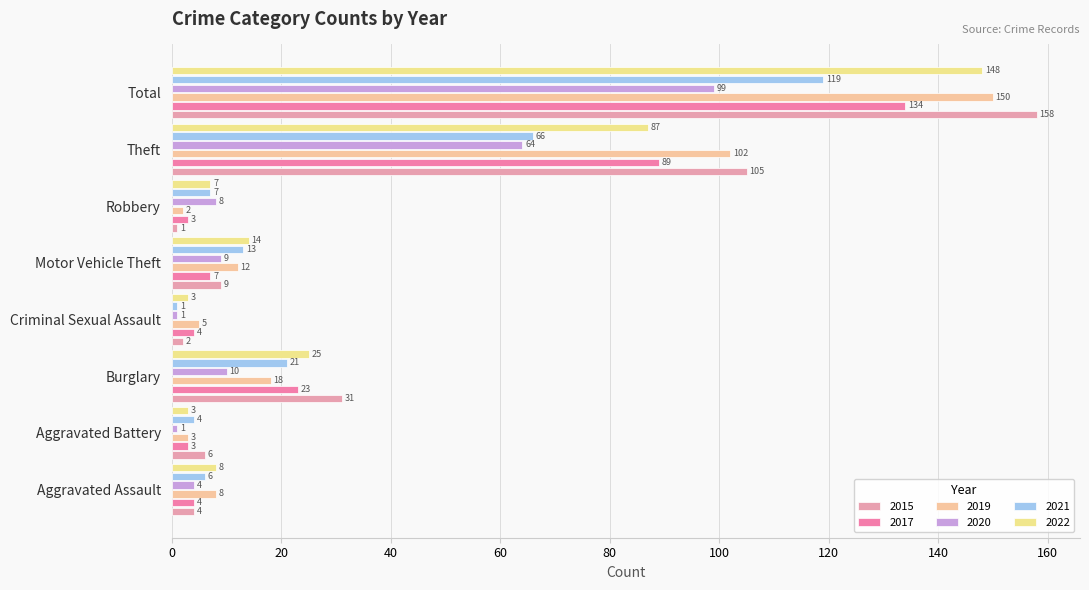

At which category is the sum across all series the highest?

Total